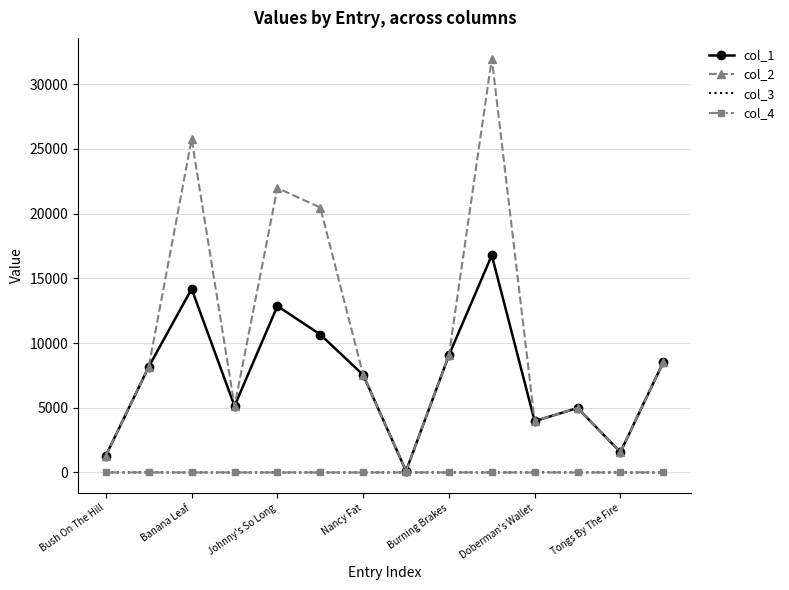

Which series has the largest range (max minus min)?

col_2